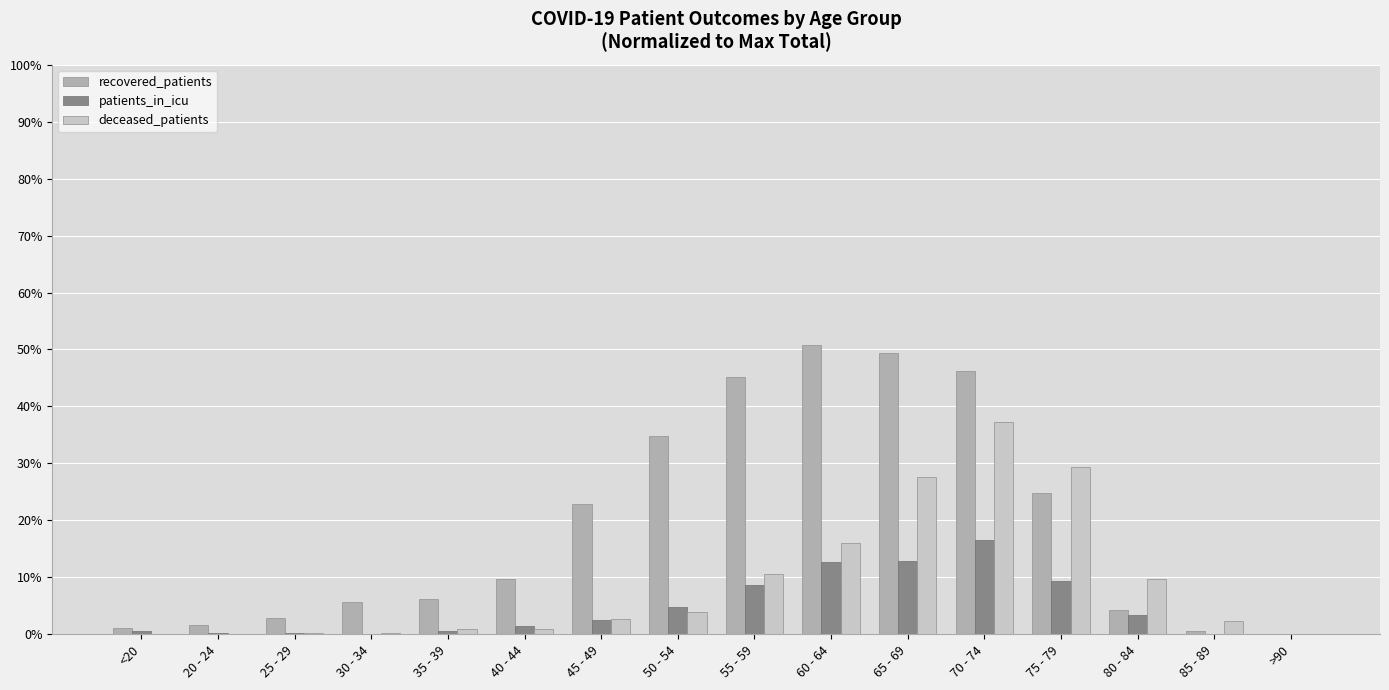

How many series are shown in this chart?

3